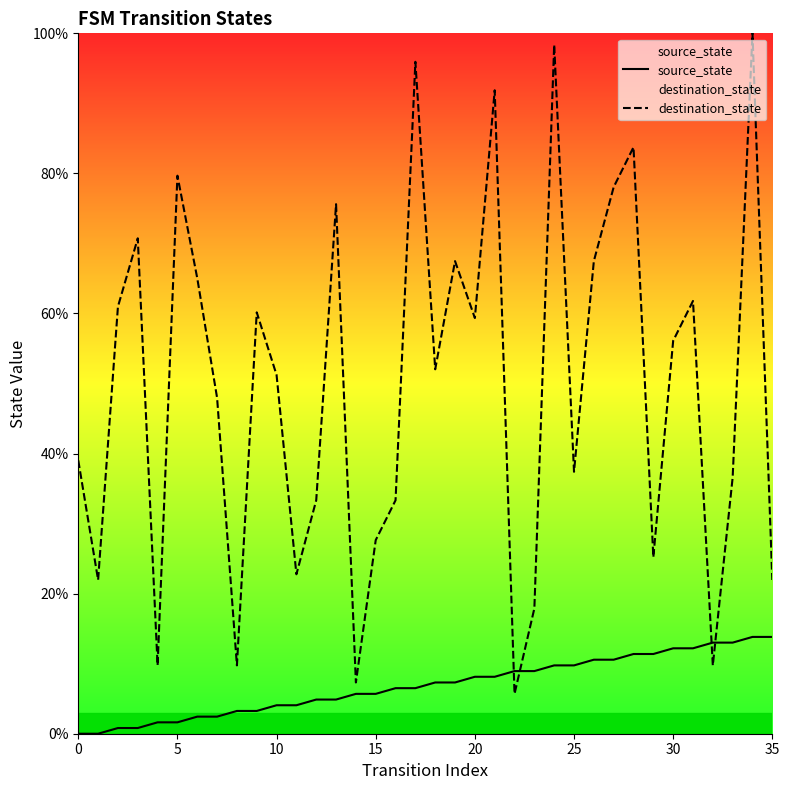

At 25, list the series in order from largest to smallest.

destination_state, source_state